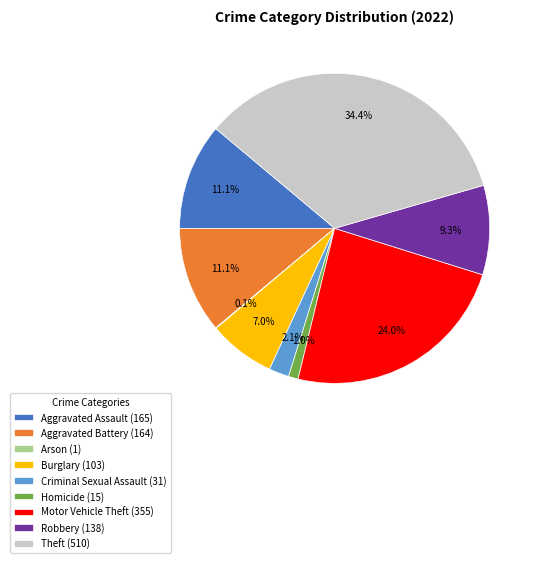

To the nearest percent, what portion does Theft represent?

34%